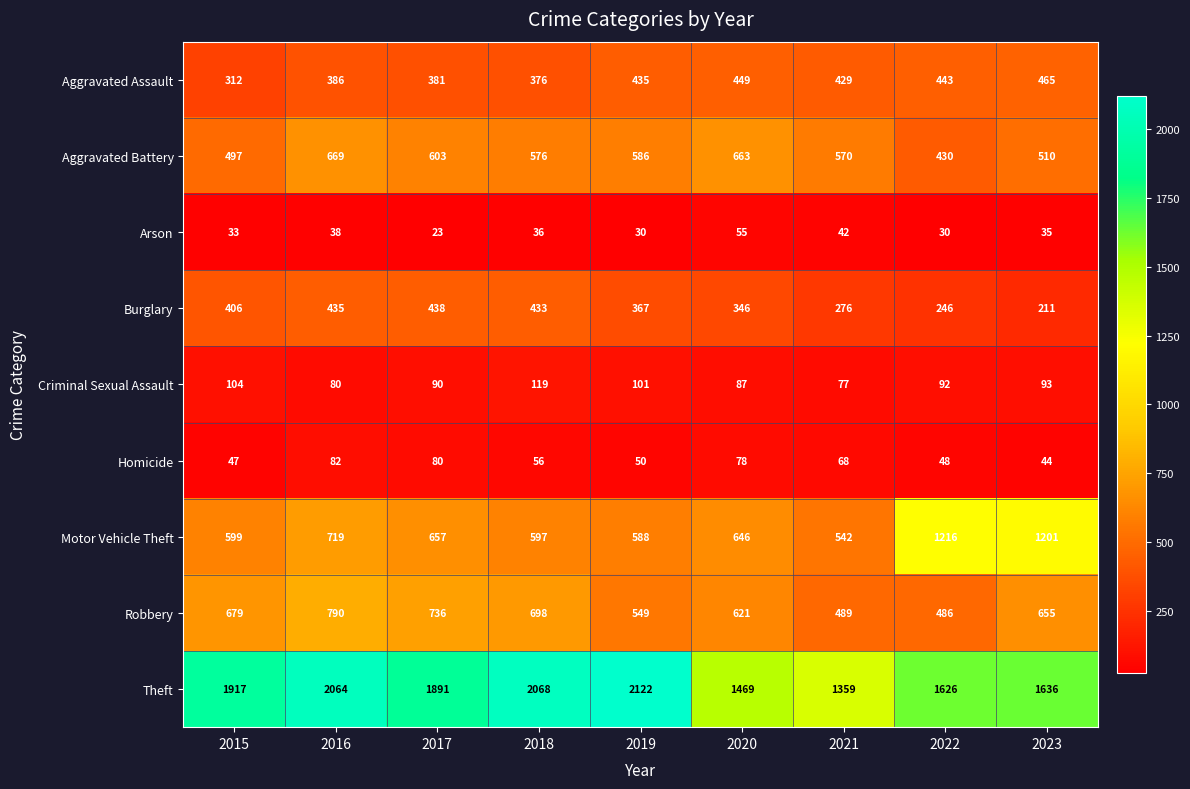

At which category is the sum across all series the highest?

2016